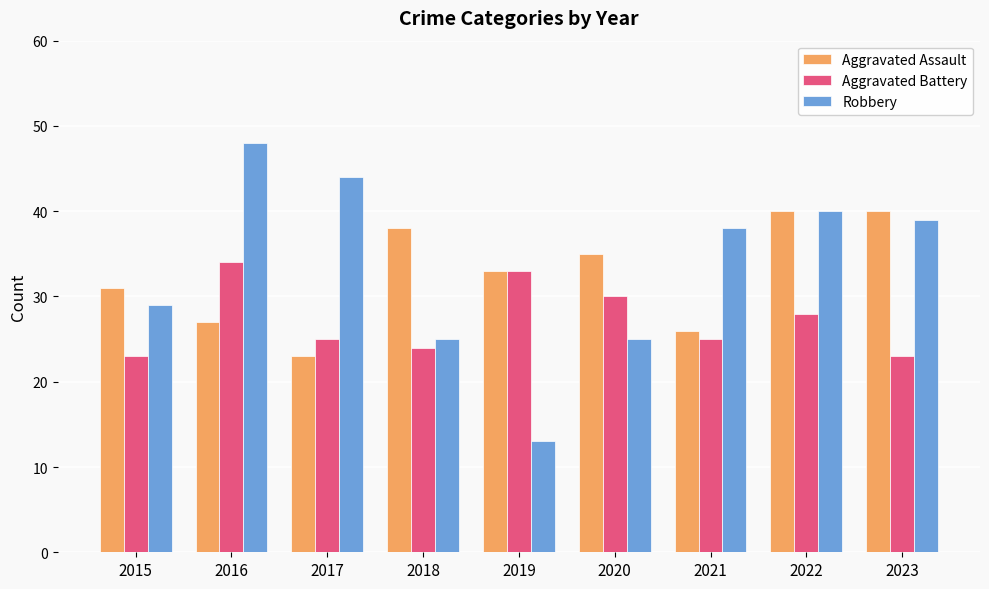

What is the sum of all Robbery values?

301